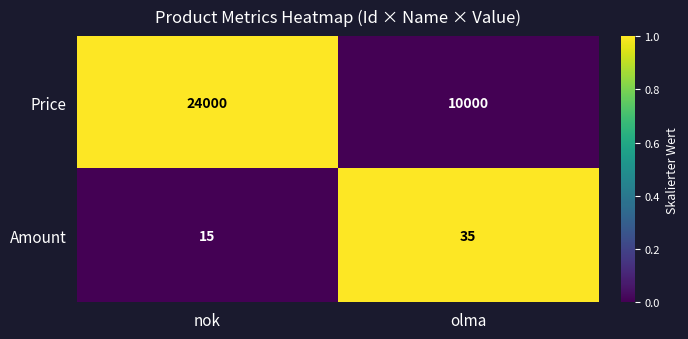

What is the total value across all series at nok?

24015